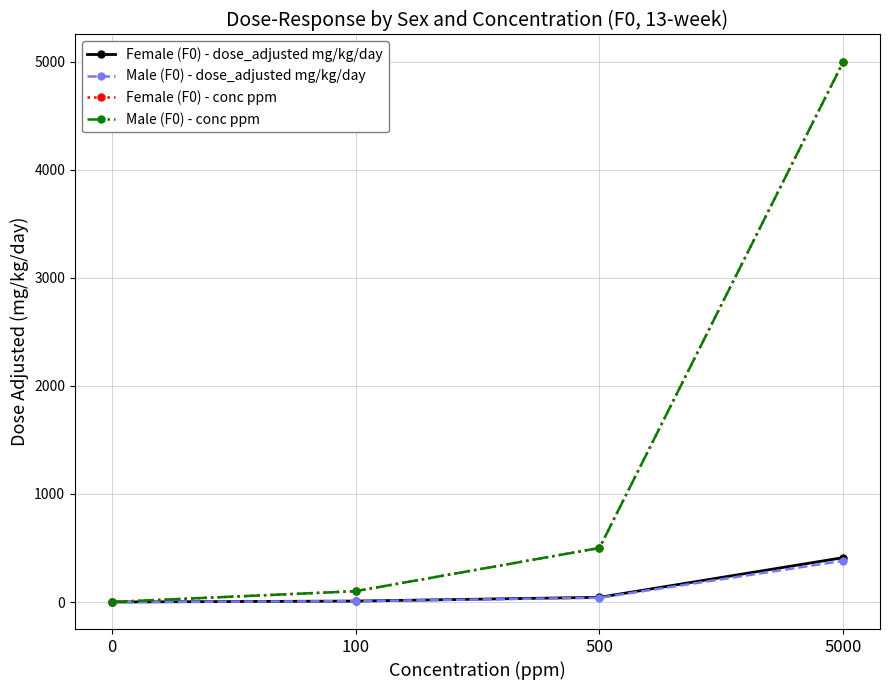

The Female (F0) - conc ppm series shows 173.8 at 100. True or false?

False